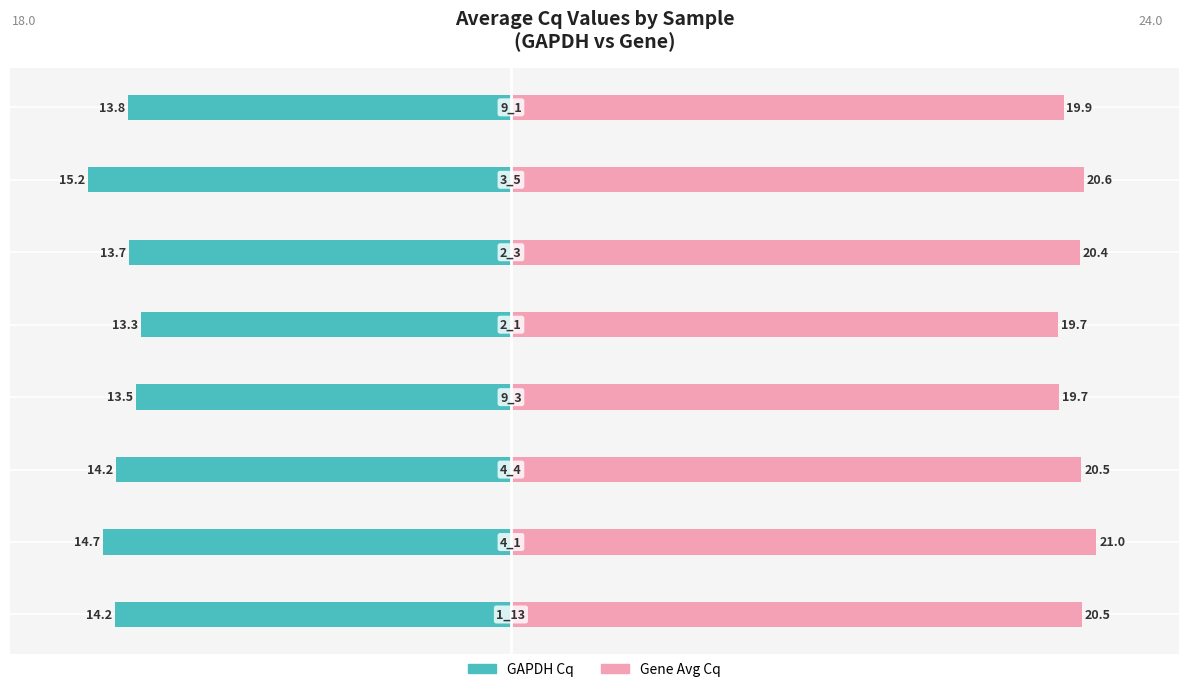

What are all the series names shown in the legend?

GAPDH Cq (left), Gene Avg Cq (right)